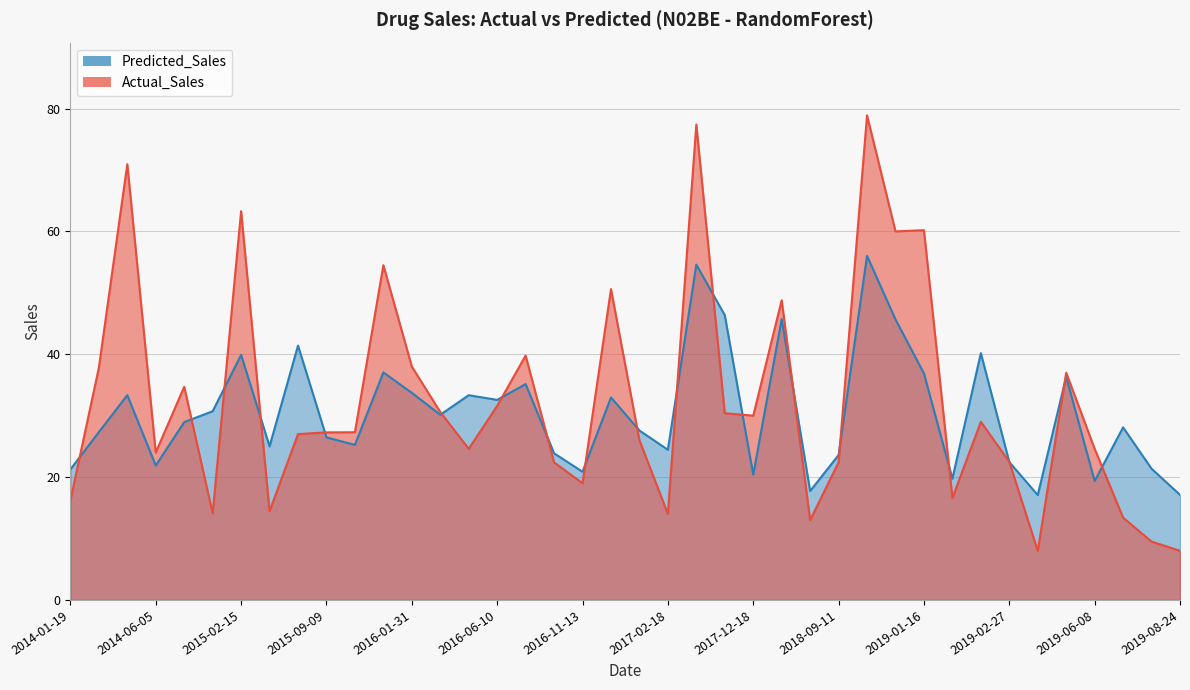

After their last crossing, which series has the higher values: Actual_Sales or Predicted_Sales?

Predicted_Sales